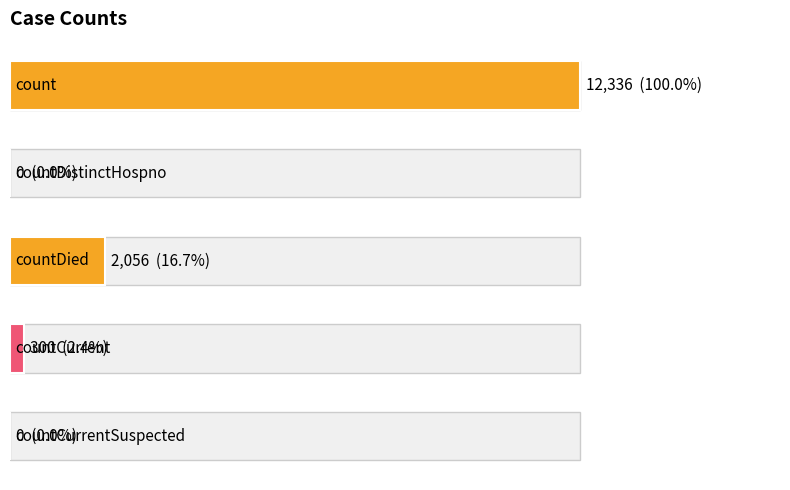

How many values are above zero?

3